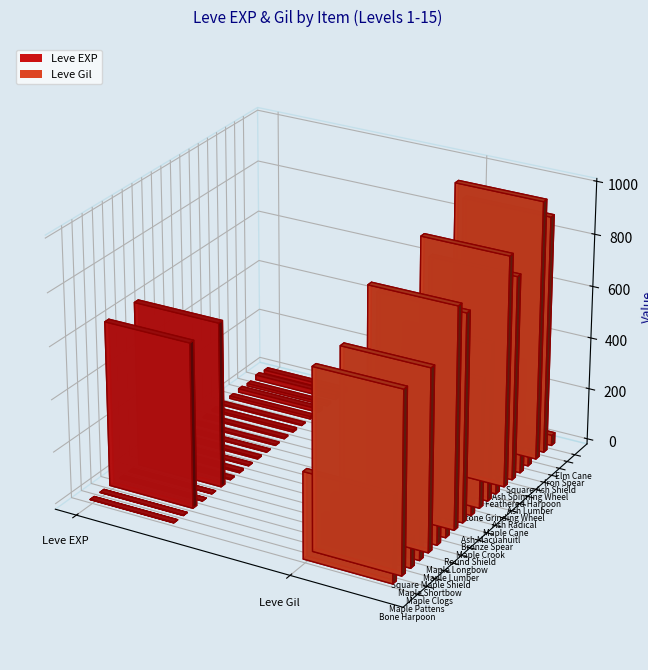

Is it true that Leve Gil equals 182 at Maple Lumber?

False